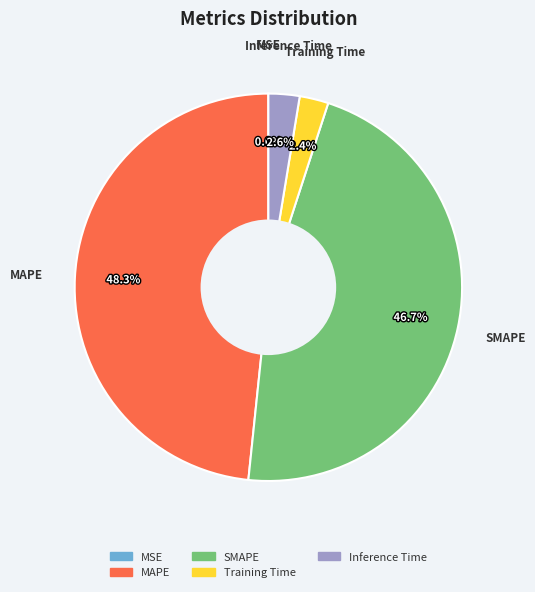

To the nearest percent, what is the average slice percentage?

20%